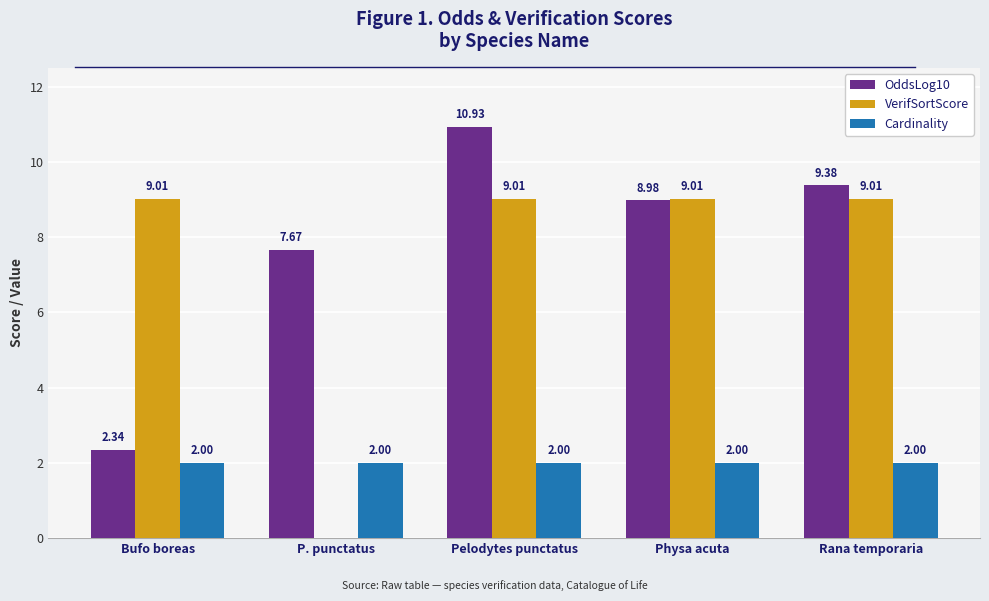

Is the value of OddsLog10 at Pelodytes punctatus greater than the value of Cardinality at Physa acuta?

Yes